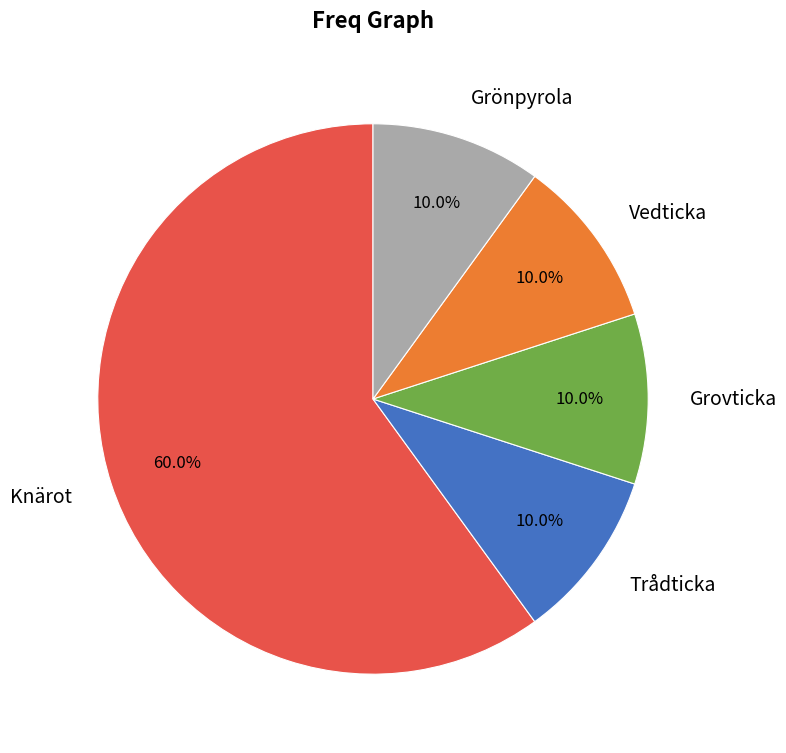

True or false: Grovticka accounts for 10% of the total.

True